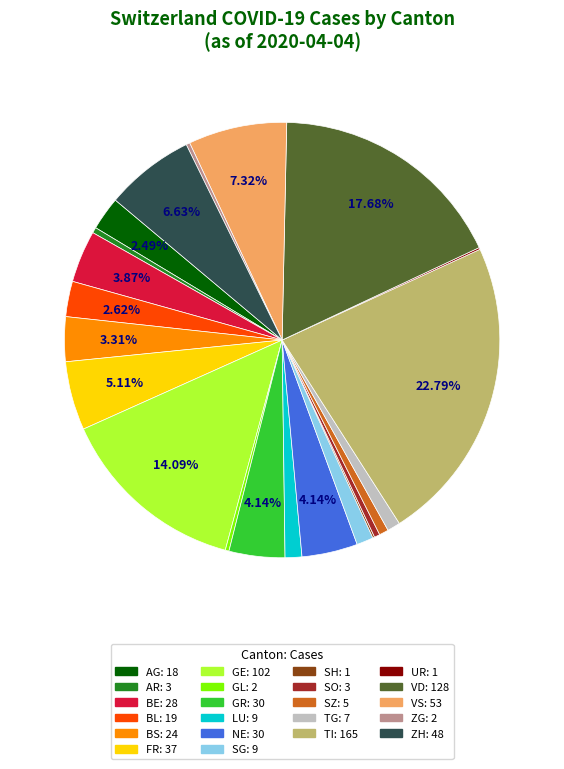

Does any single category account for the majority?

No